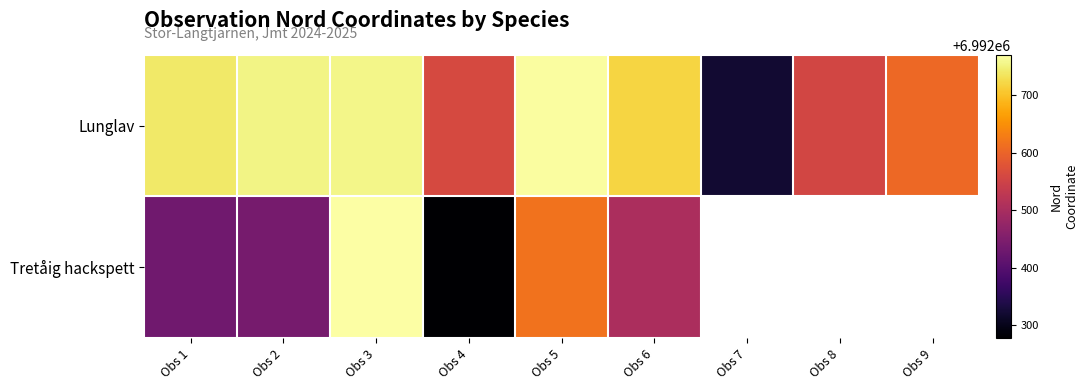

At which category is the sum across all series the highest?

Obs 3